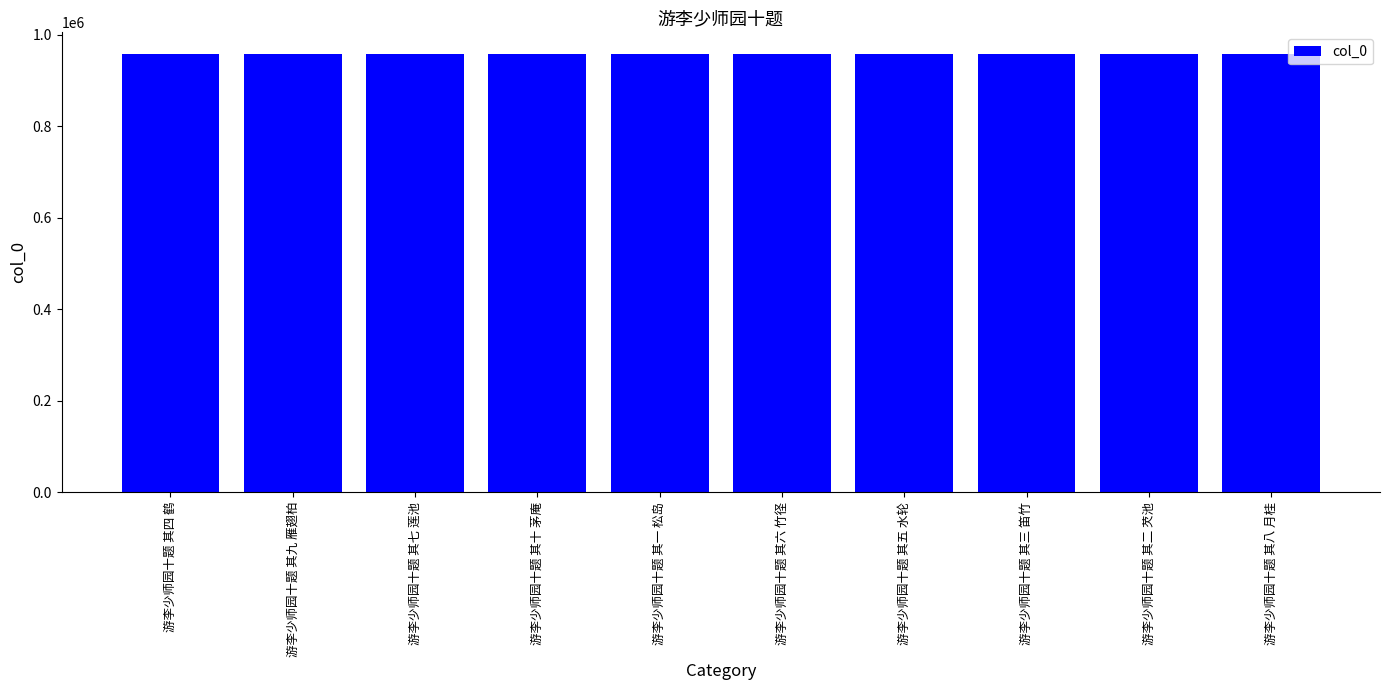

Where does the data first go above 957718?

游李少师园十题 其四 鹤